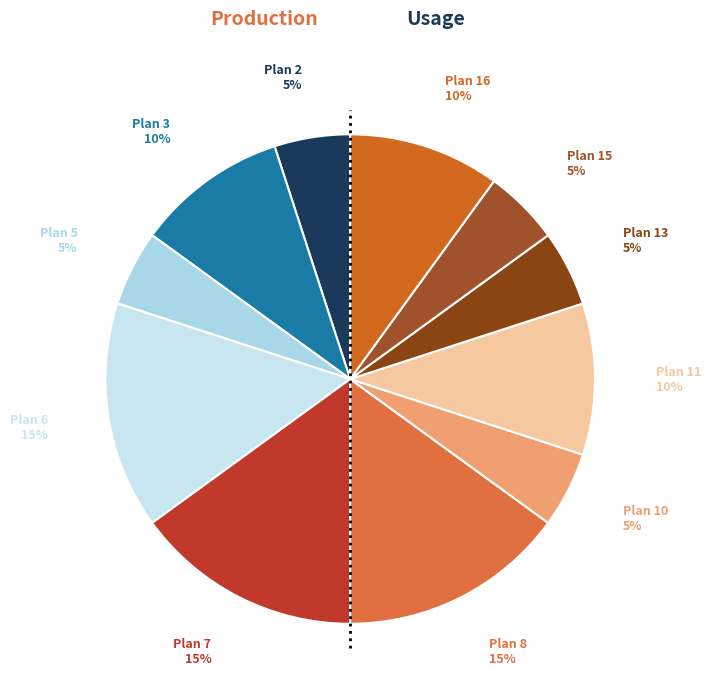

Does any single category account for the majority?

No